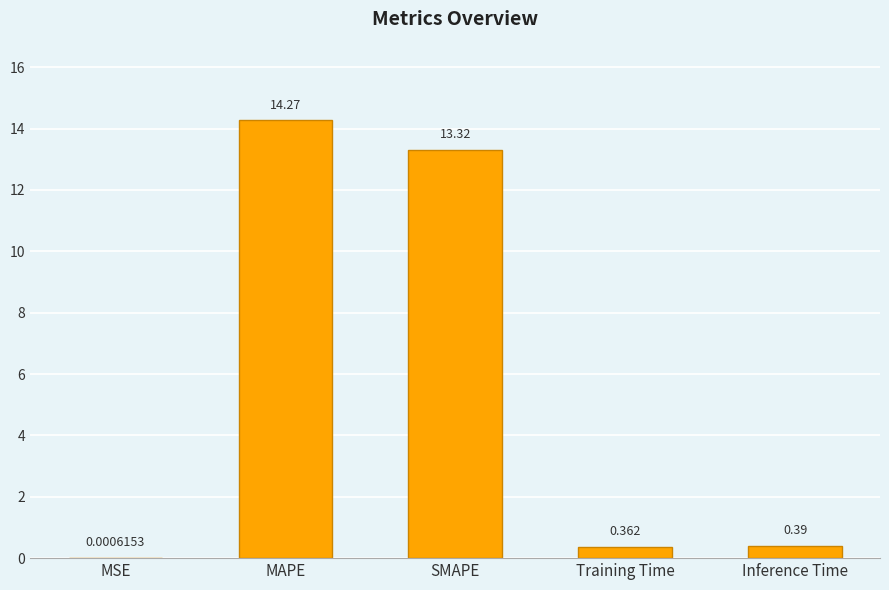

Which has a higher value, Training Time or MAPE?

MAPE